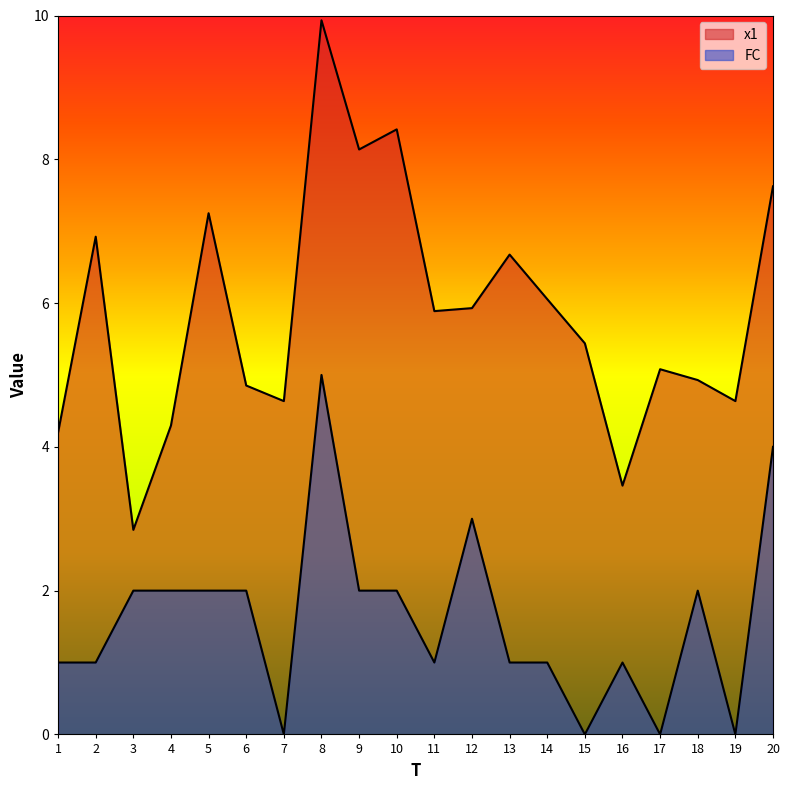

Between 4 and 20, which series saw the biggest shift?

x1